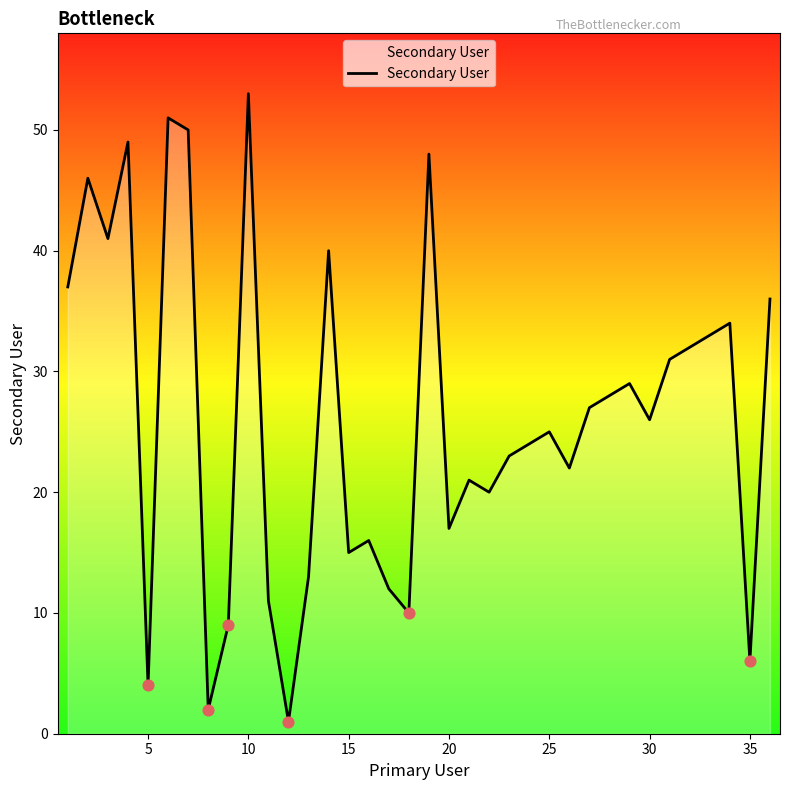

What is the greatest value displayed?

53